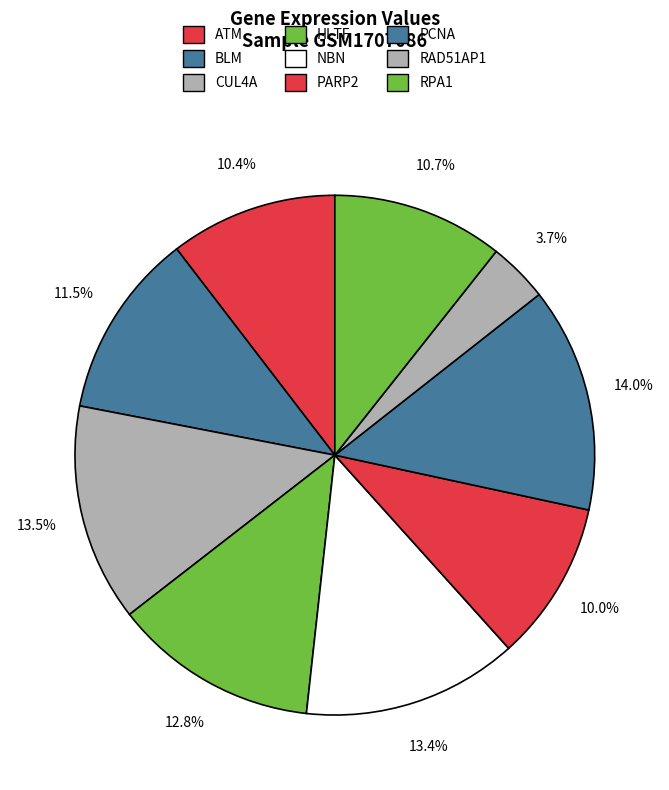

How many segments does this pie chart have?

9